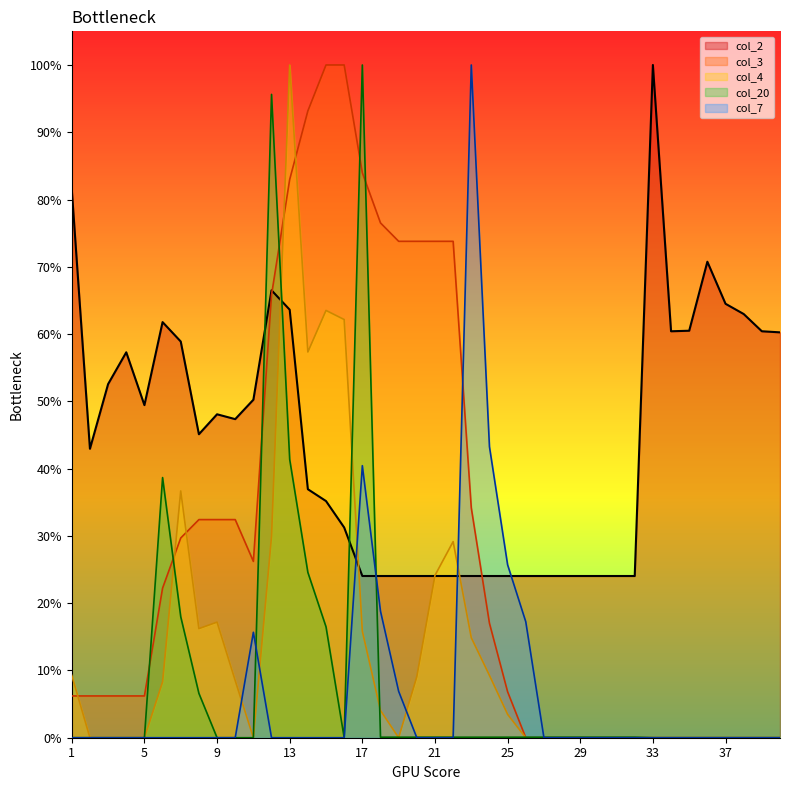

What is the highest value of the col_3 series?

100.0